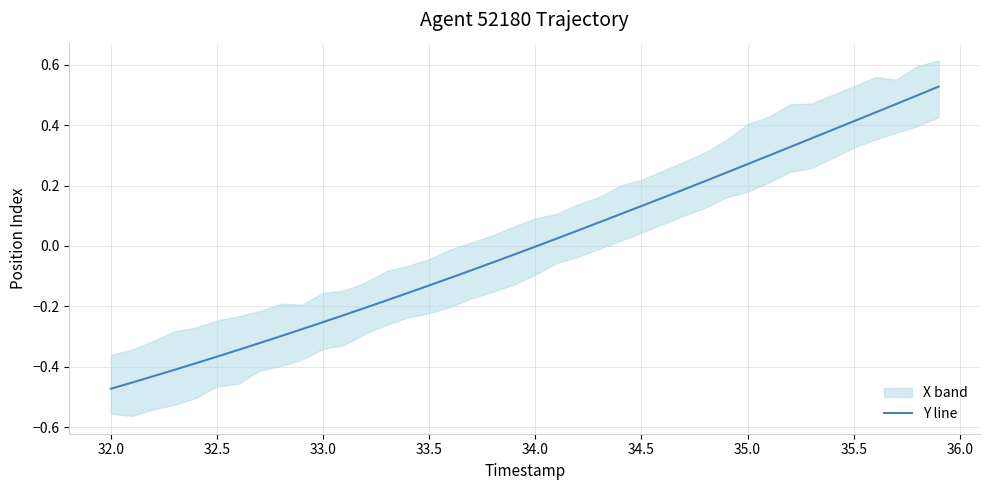

What is the value of the 40th point from the left?

0.5